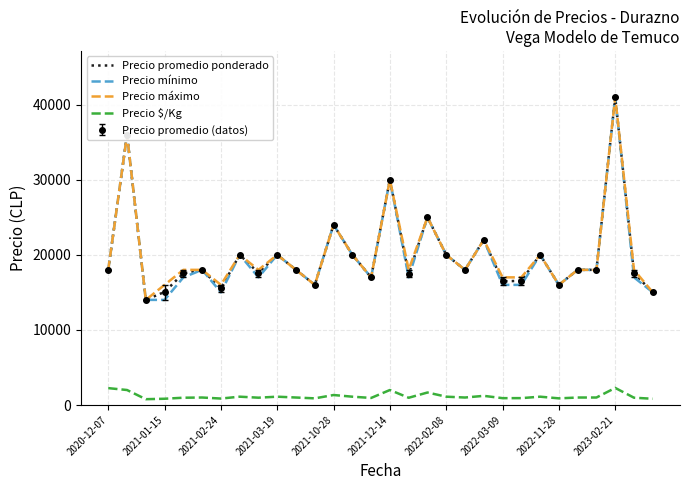

Reading left to right, list all the values displayed in this chart.

Precio promedio ponderado: 18000	36000	14000	15064	17532	18000	15537	20000	17595	20000	18000	16000	24000	20000	17000	30000	17417	25000	20000	18000	22000	16468	16542	20000	16000	18000	18000	41000	17543	15000
Precio mínimo: 18000	36000	14000	14000	17000	18000	15000	20000	17000	20000	18000	16000	24000	20000	17000	30000	17000	25000	20000	18000	22000	16000	16000	20000	16000	18000	18000	41000	17000	15000
Precio máximo: 18000	36000	14000	16000	18000	18000	16000	20000	18000	20000	18000	16000	24000	20000	17000	30000	18000	25000	20000	18000	22000	17000	17000	20000	16000	18000	18000	41000	18000	15000
Precio $/Kg: 2250	2000	778	837	974	1000	863	1111	978	1111	1000	889	1333	1111	944	2000	968	1667	1111	1000	1222	915	919	1111	889	1000	1000	2278	975	833